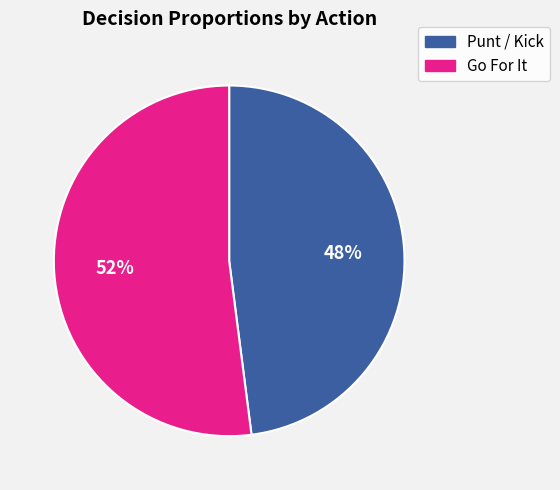

To the nearest percent, what is the difference between the largest and smallest slice percentages?

4%